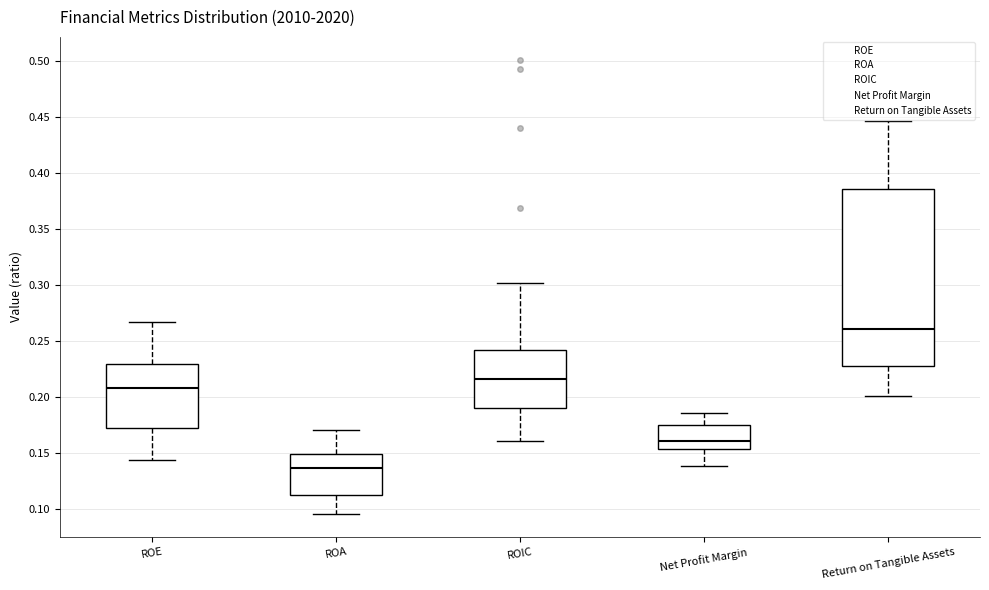

Reading left to right, transcribe this box plot: for each box, give where its median line is, the range the box spans, and where its two whiskers end, as read against the y-axis. The values are not printed on the chart, so give them approximately, as read against the axis.

ROE: median 0.210, box 0.175 to 0.230, whiskers 0.145 to 0.265
ROA: median 0.135, box 0.115 to 0.150, whiskers 0.095 to 0.170
ROIC: median 0.215, box 0.190 to 0.245, whiskers 0.160 to 0.300
Net Profit Margin: median 0.160, box 0.155 to 0.175, whiskers 0.140 to 0.185
Return on Tangible Assets: median 0.260, box 0.230 to 0.385, whiskers 0.200 to 0.445